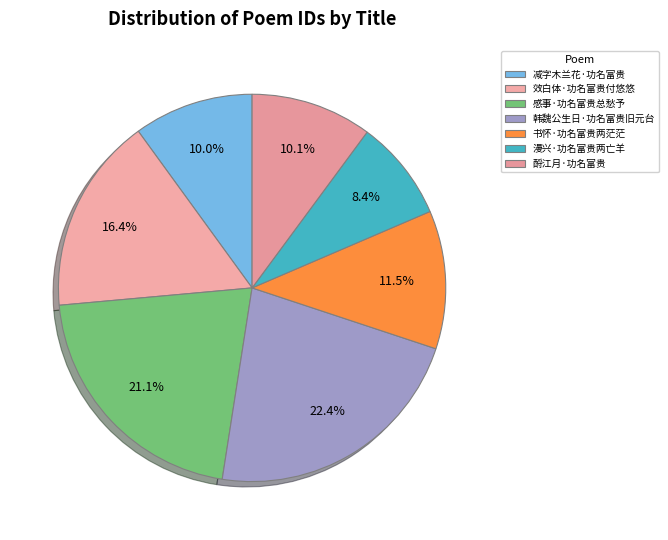

How many slices are in this pie chart?

7